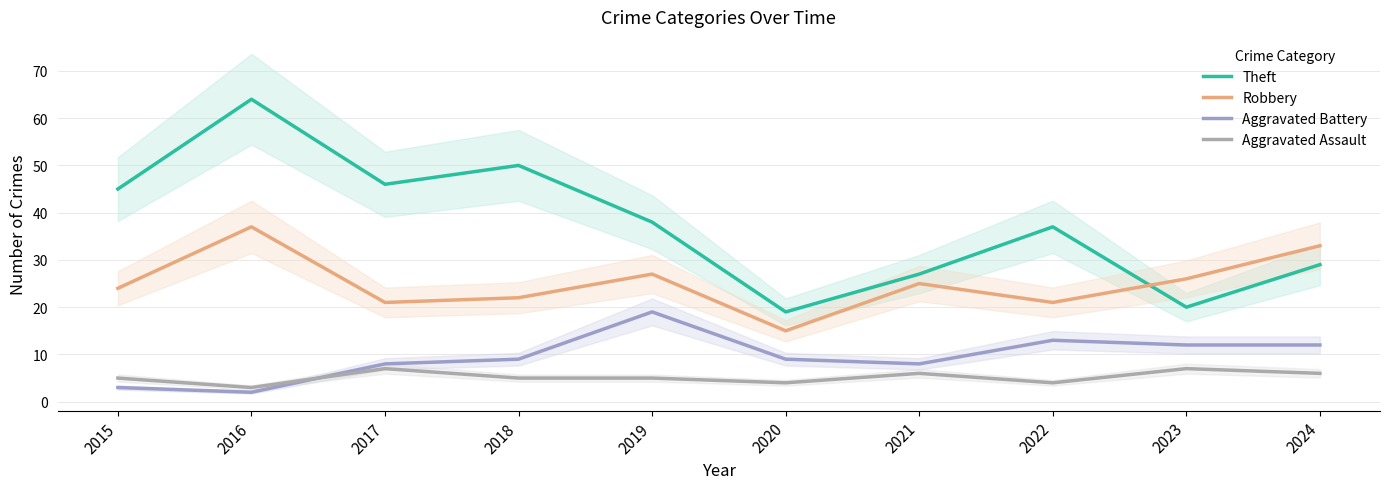

Where does the Robbery series first go above 25?

2016